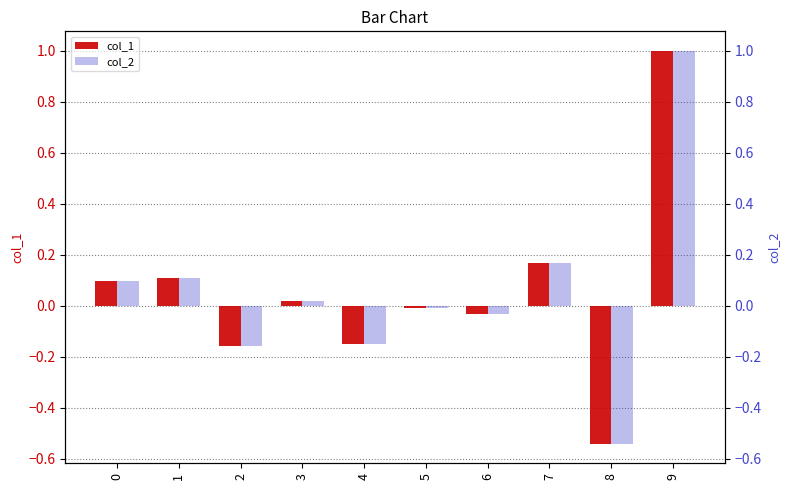

At how many categories does at least one series exceed 0?

5